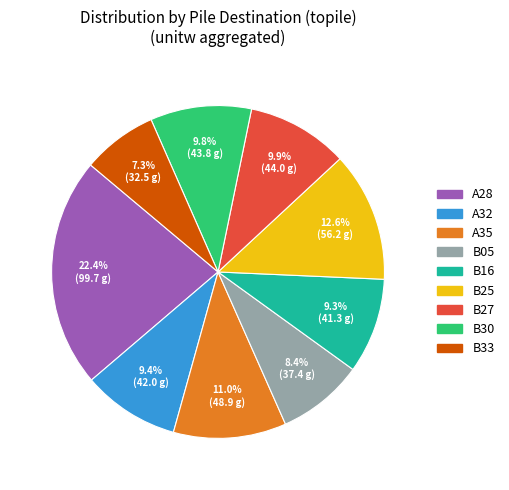

How many slices are in this pie chart?

9